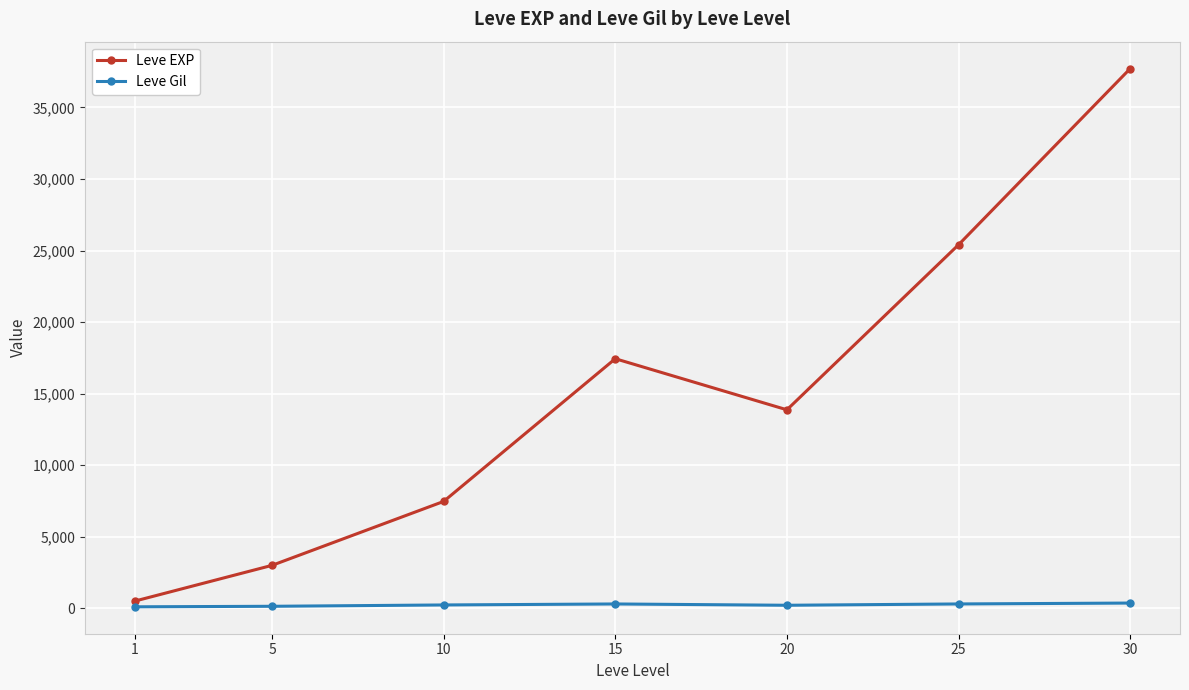

Rank the series by their average value, from lowest to highest.

Leve Gil, Leve EXP